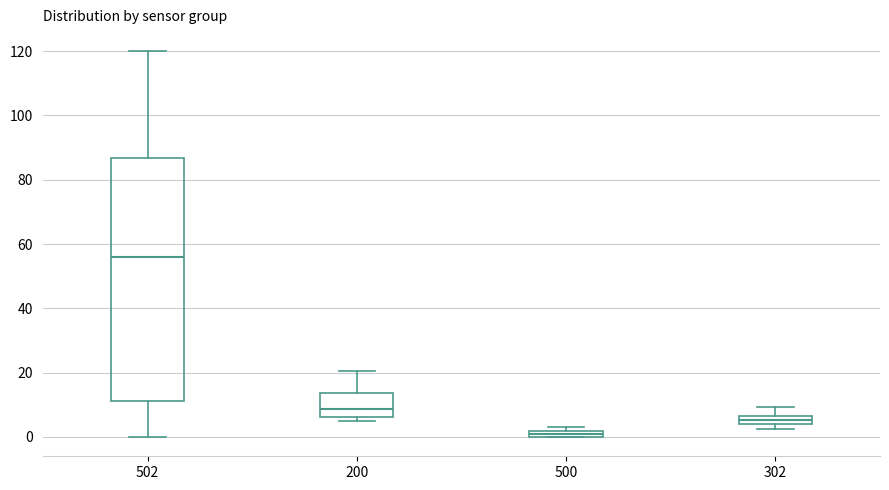

Where does the upper whisker of the box at x = 502 end on the y-axis? The values are not printed on the chart, so give them approximately, as read against the axis.

120